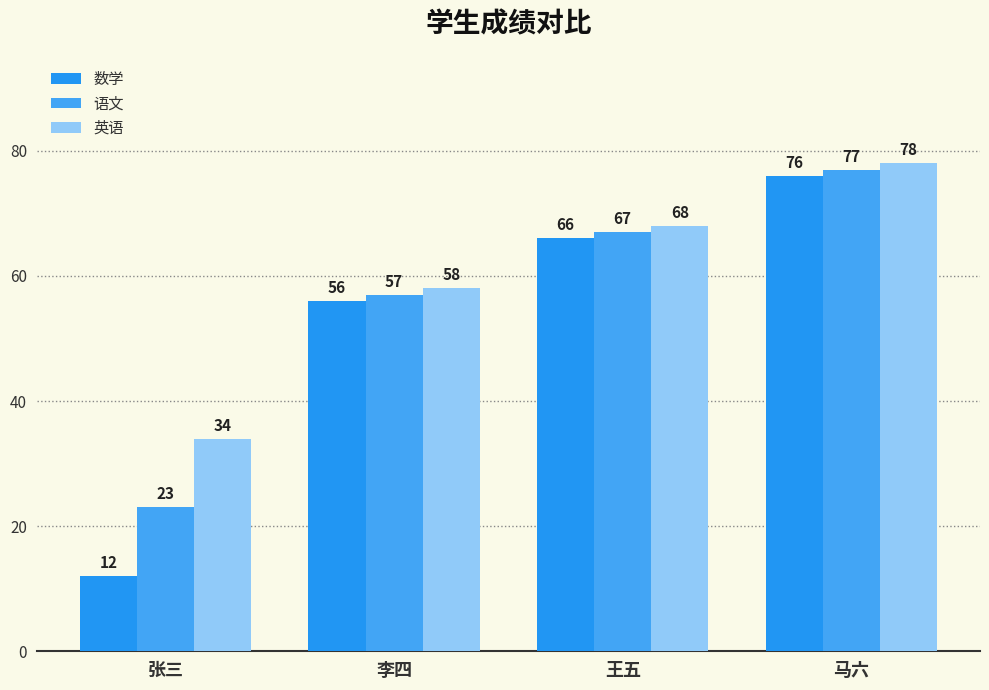

Which series has the largest range (max minus min)?

数学